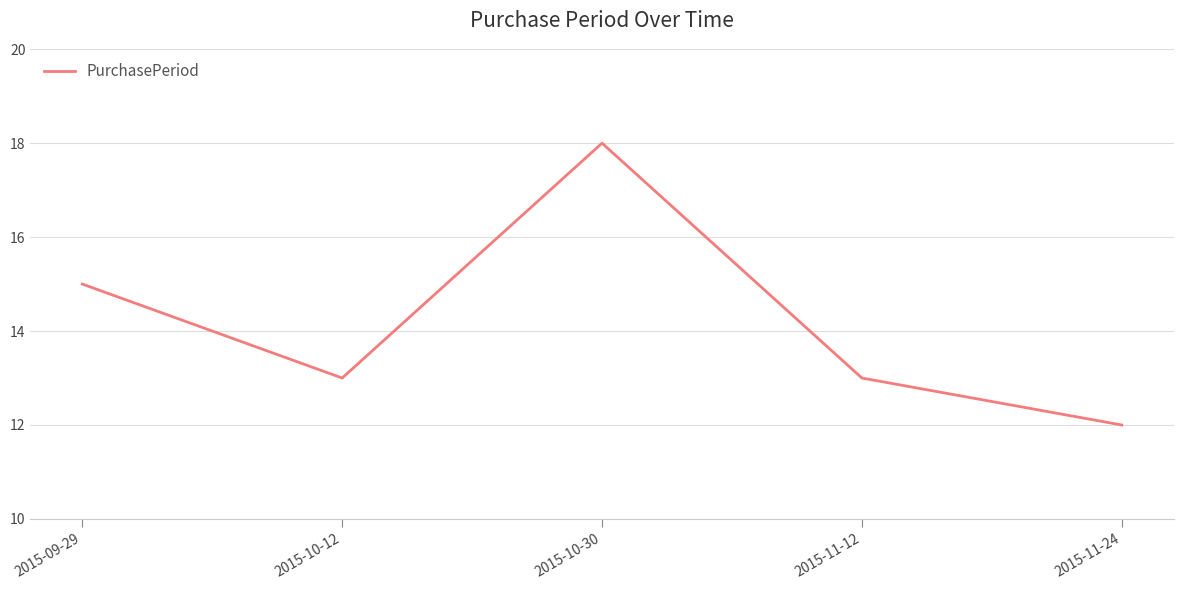

True or false: there are more than 0 points higher than both neighbors.

True